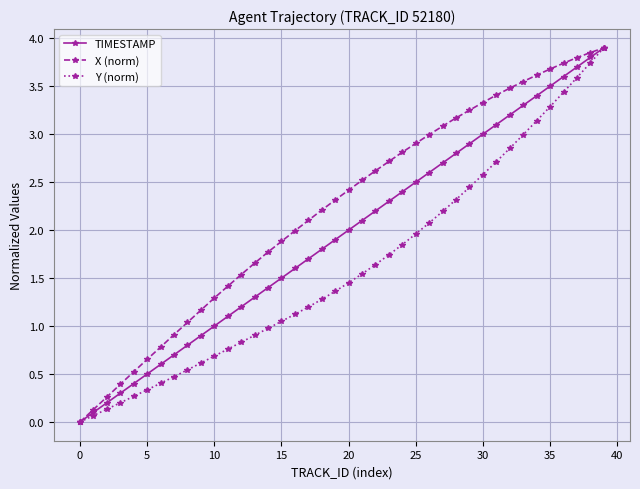

What is the value of the X (norm) point at the 3rd from the left?

0.3